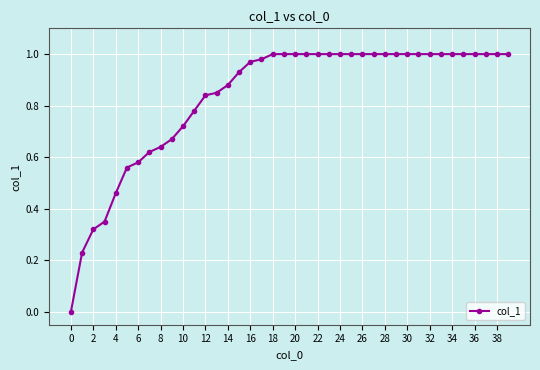

What is the sum of all values?

33.4